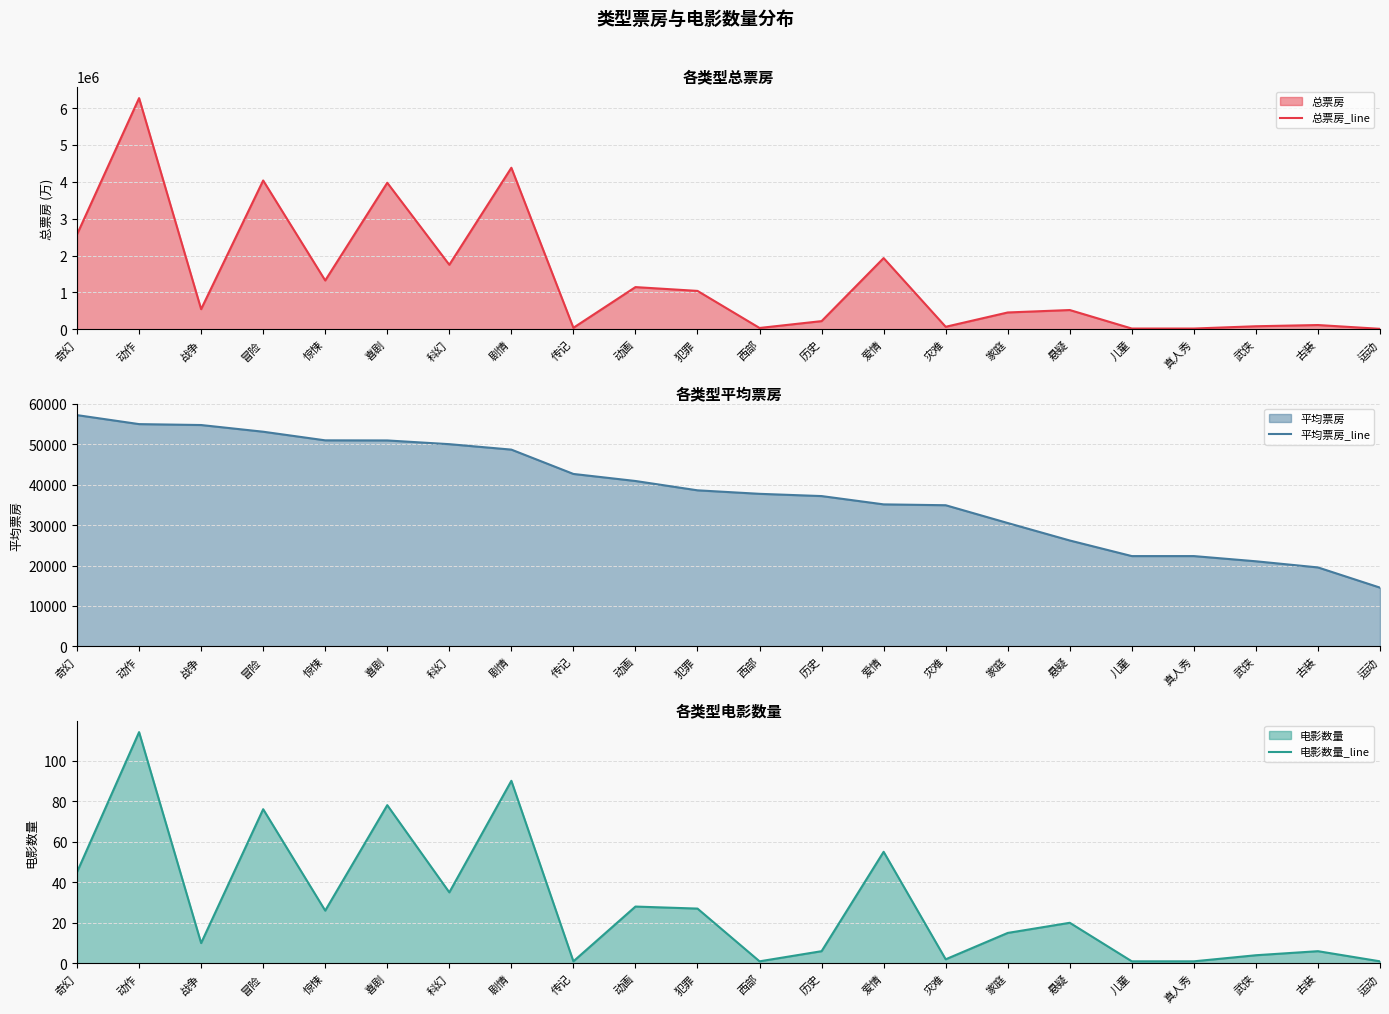

True or false: 电影数量_line has more than 1 interior local peaks.

True